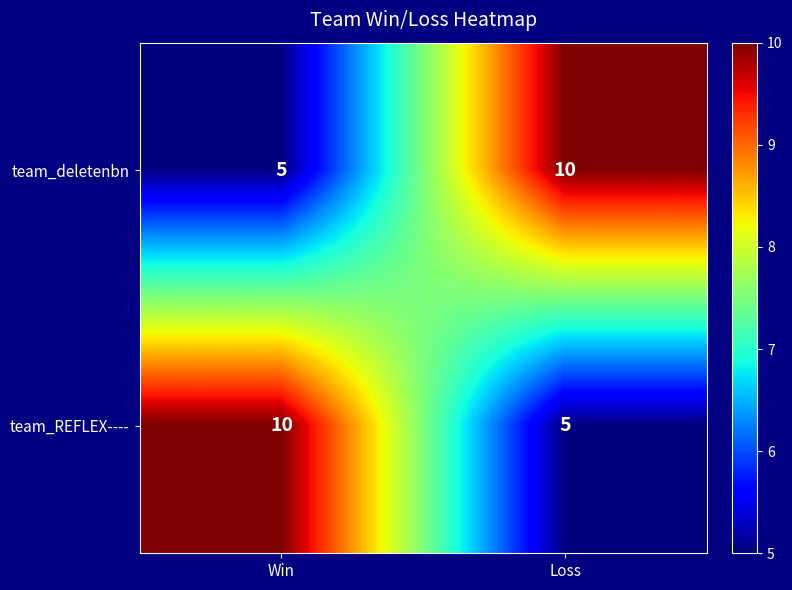

At which label does team_deletenbn reach its minimum?

Win